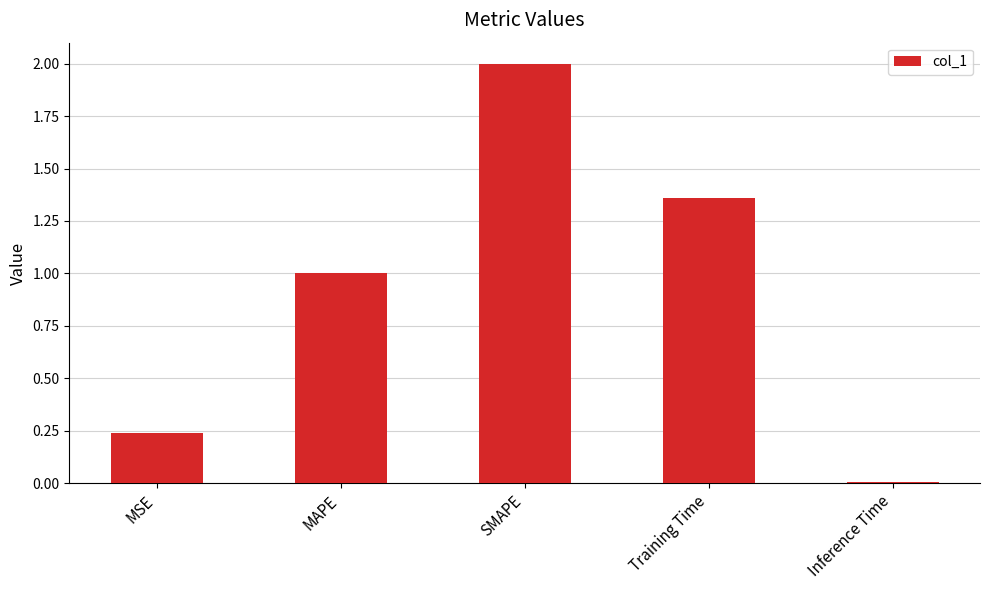

Count the number of categories in the chart.

5